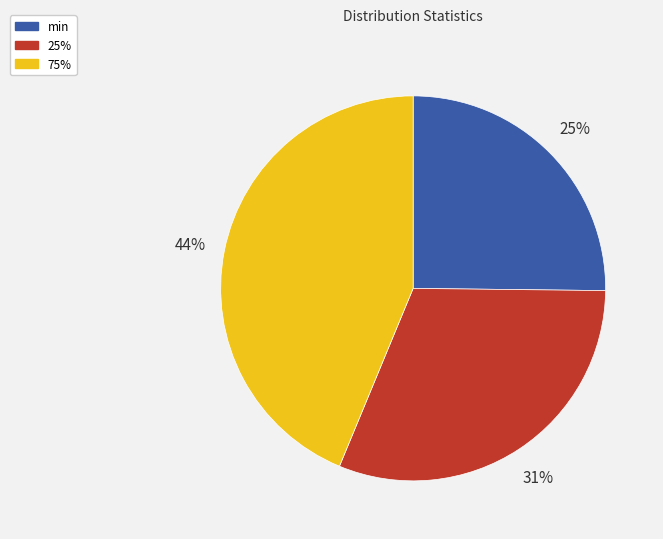

Does any single category account for the majority?

No